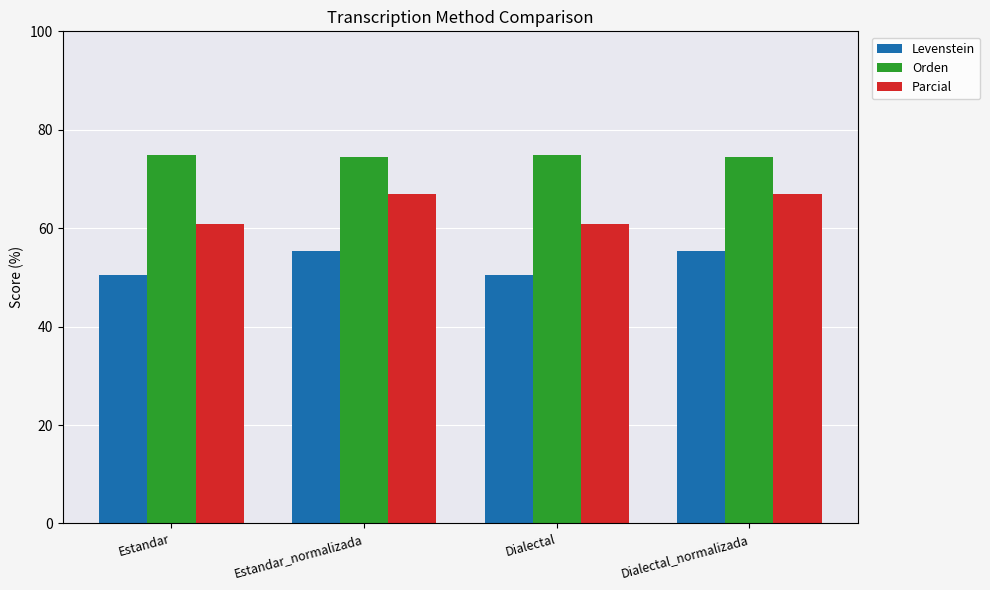

How many bars are there in each group?

3